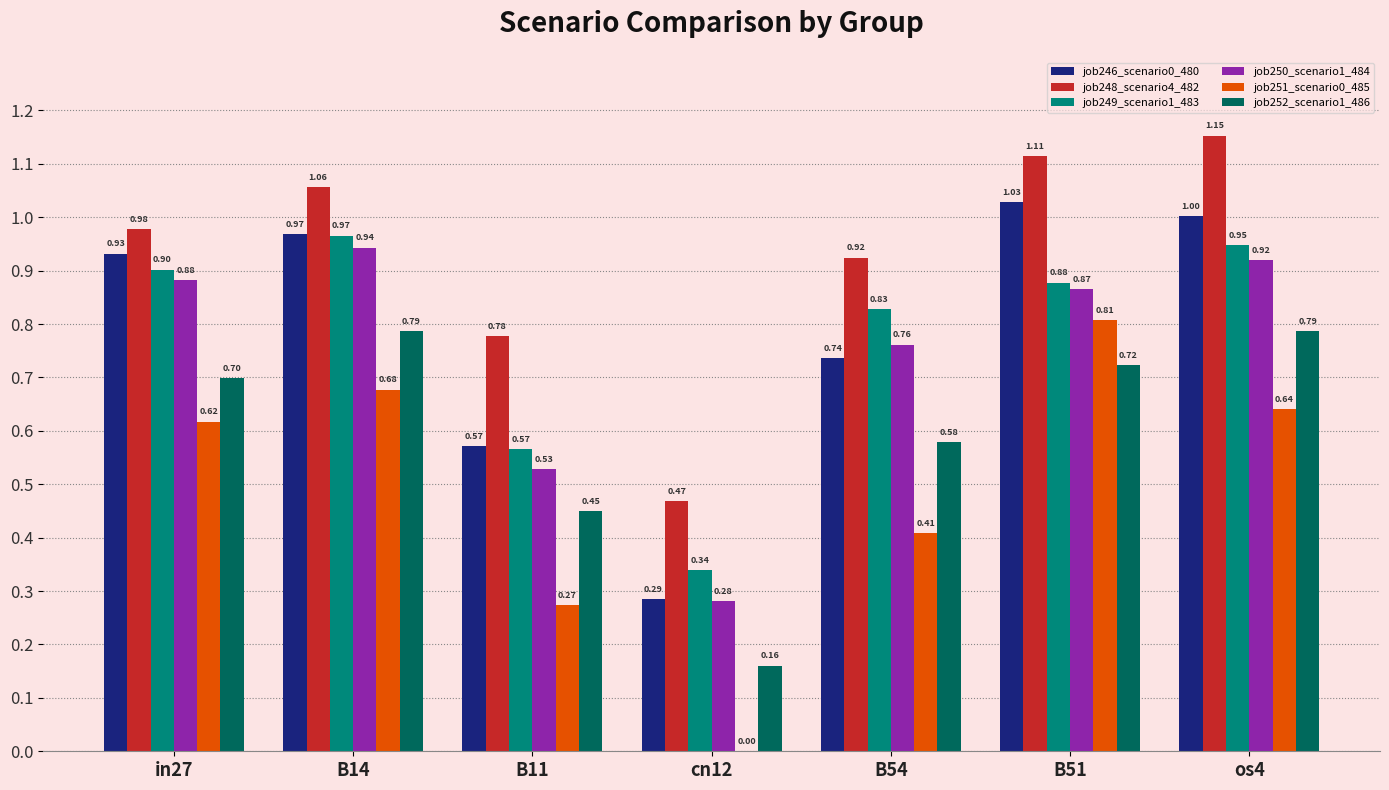

How many groups of bars are there?

7